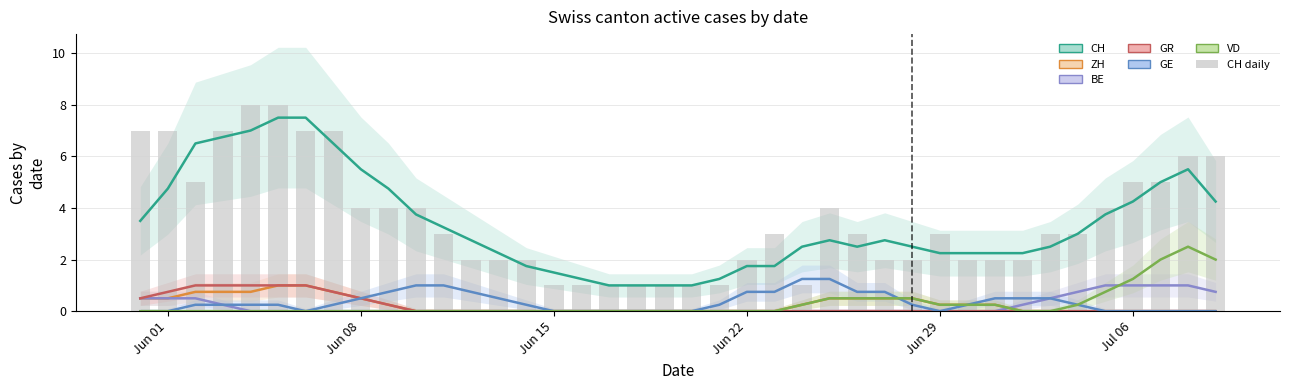

What is the total value across all series at 2020-06-03?

10